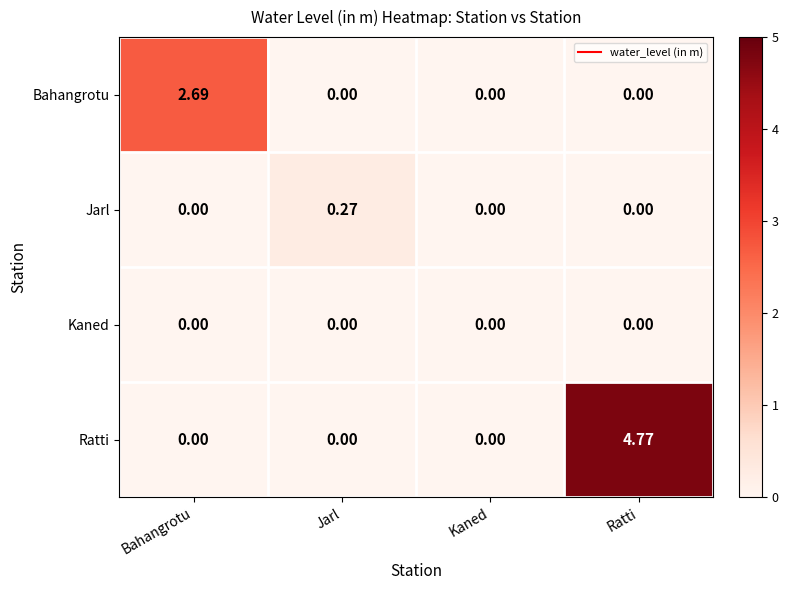

List the series in order of their peak value, highest first.

Ratti, Bahangrotu, Jarl, Kaned